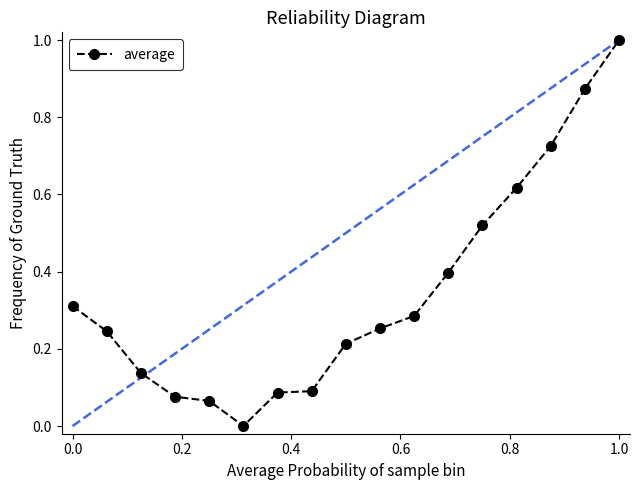

Does the chart have visible grid lines?

No